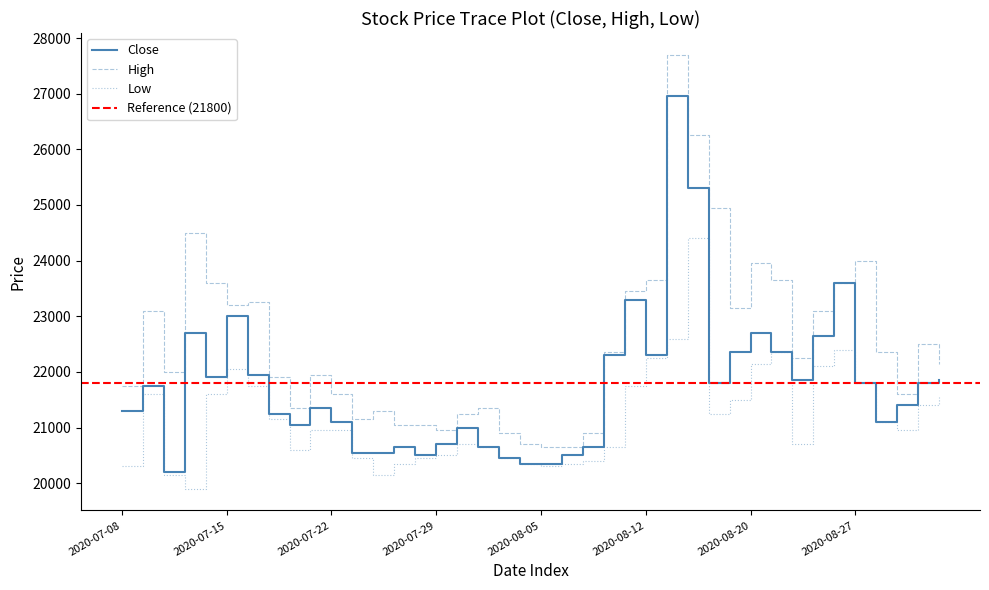

How many data points in Low are less than 20950?

18